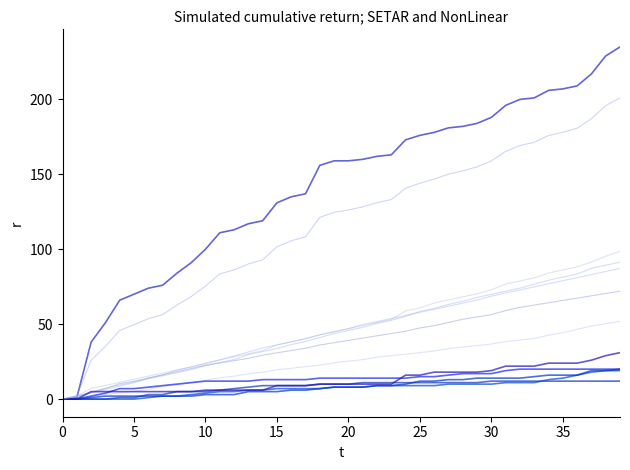

Count the number of categories in the chart.

40